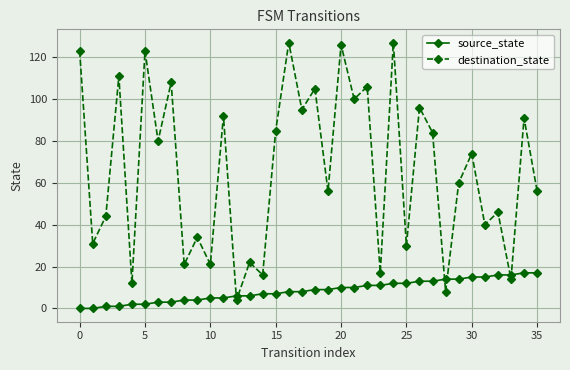

What is the difference between the maximum and minimum values in the source_state series?

17